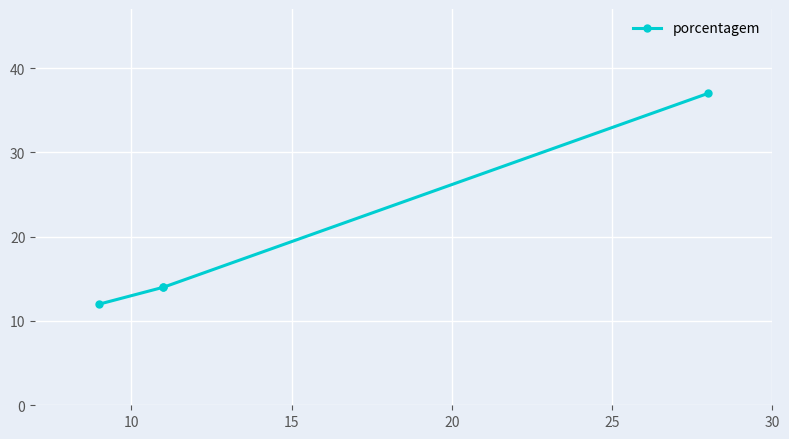

Count the number of values greater than 14.

1